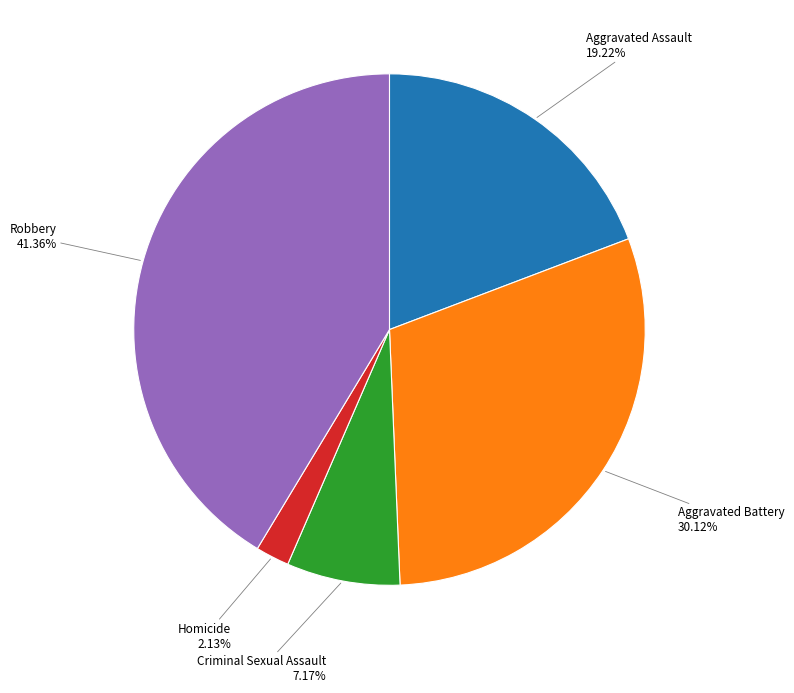

Does Robbery account for over 50% of the chart?

No